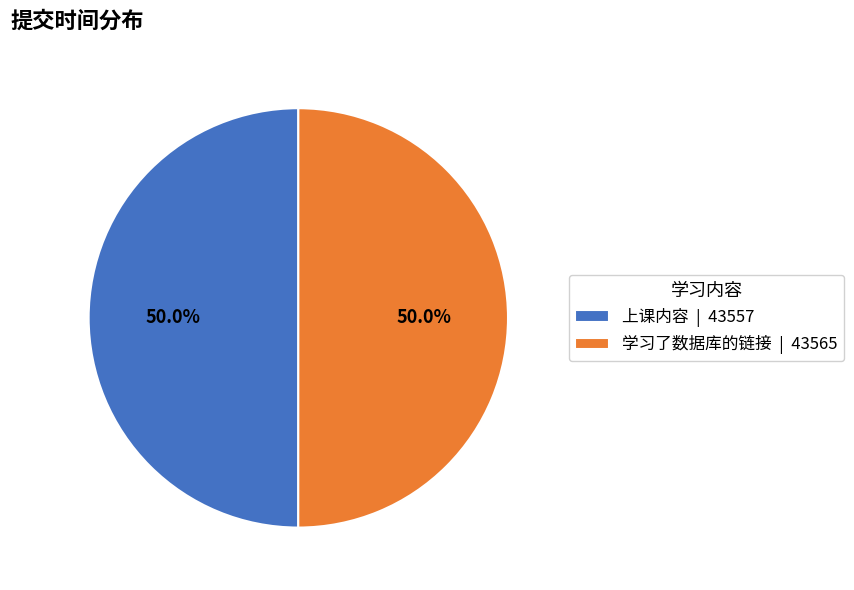

Approximately how many times larger is the value at 学习了数据库的链接 | 43565 compared to 上课内容 | 43557?

1.0